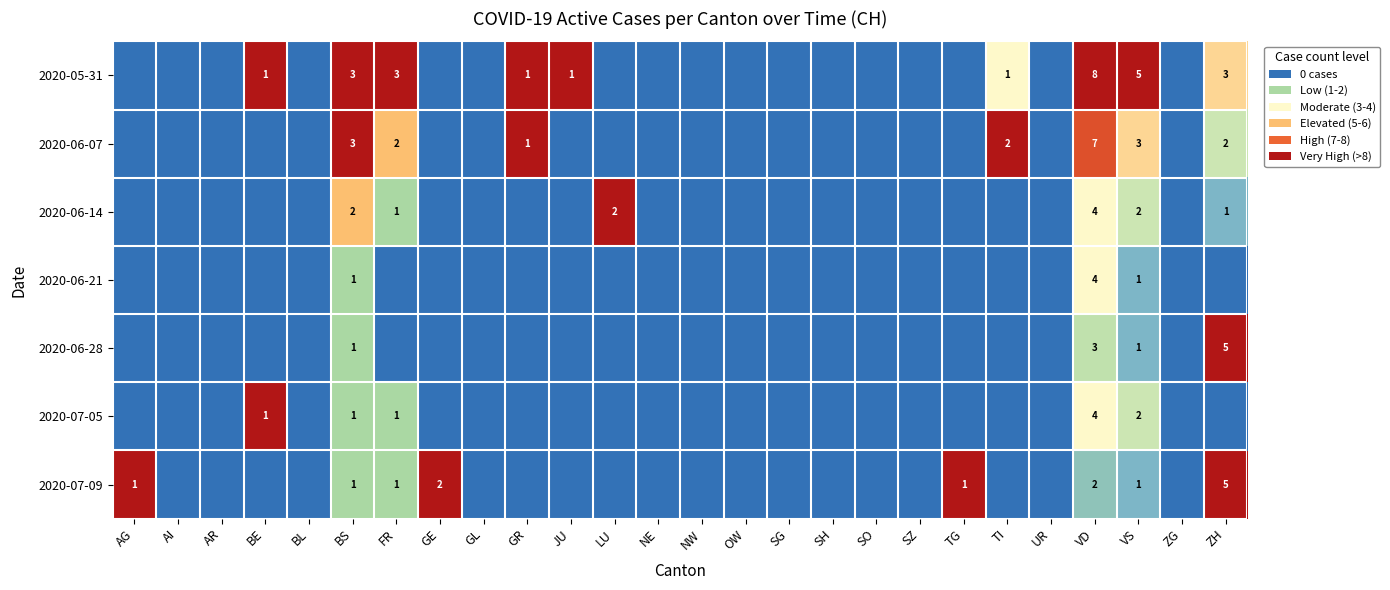

What is the spread (max minus min) of values at BE?

1.0